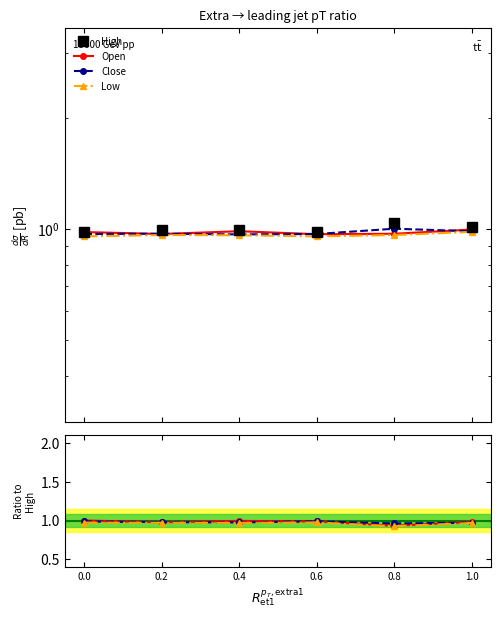

At which category does the chart reach its minimum across all series?

0.8